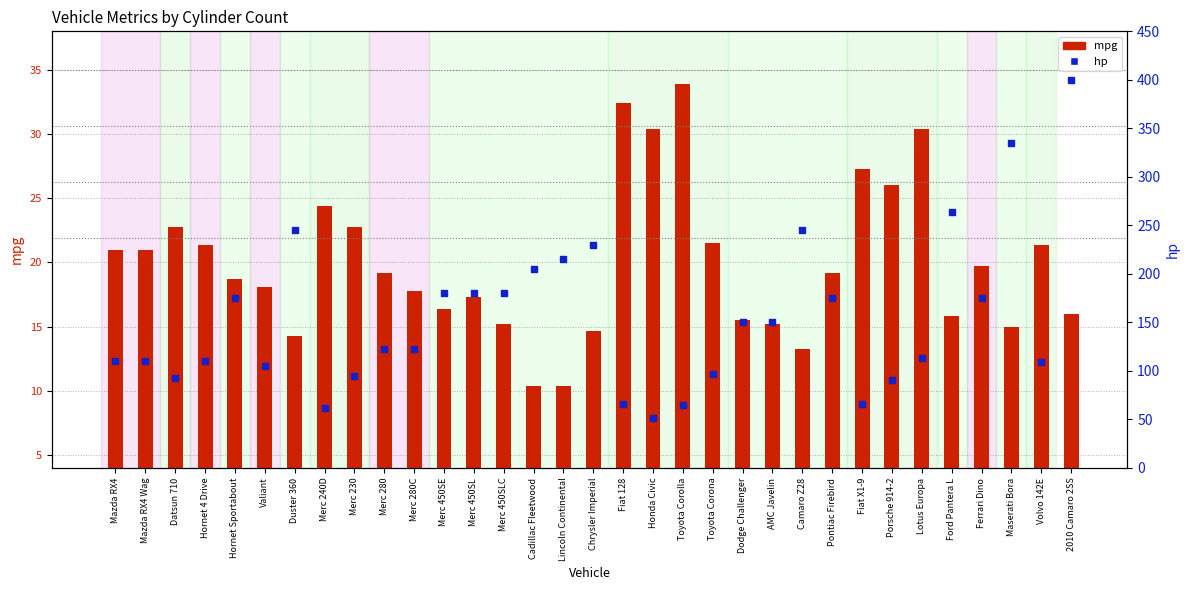

Which series has the largest Y range (max minus min)?

hp